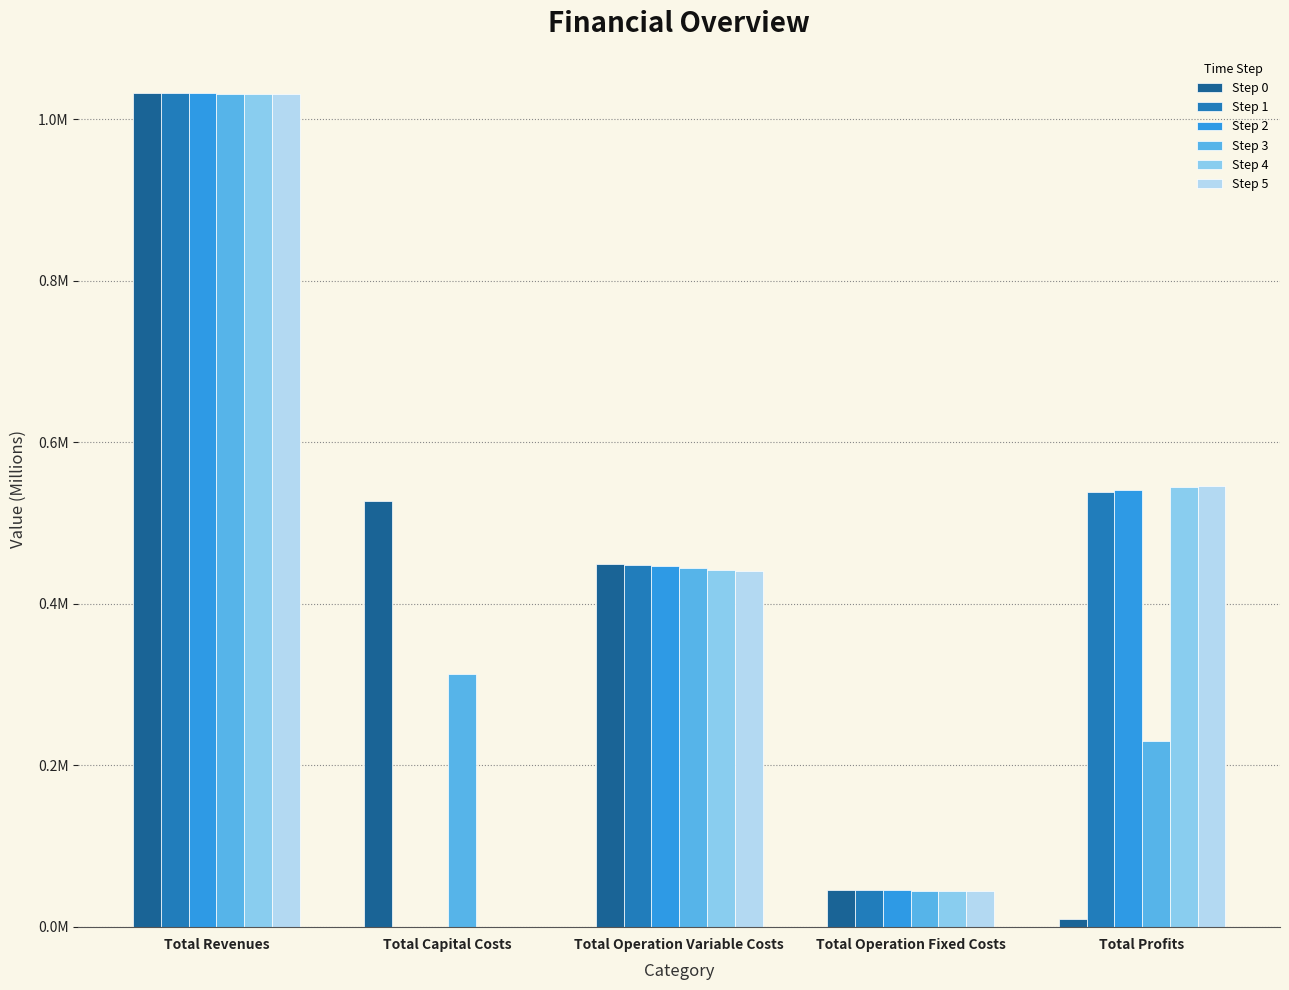

Are the bars grouped side by side (vs. stacked)?

Yes